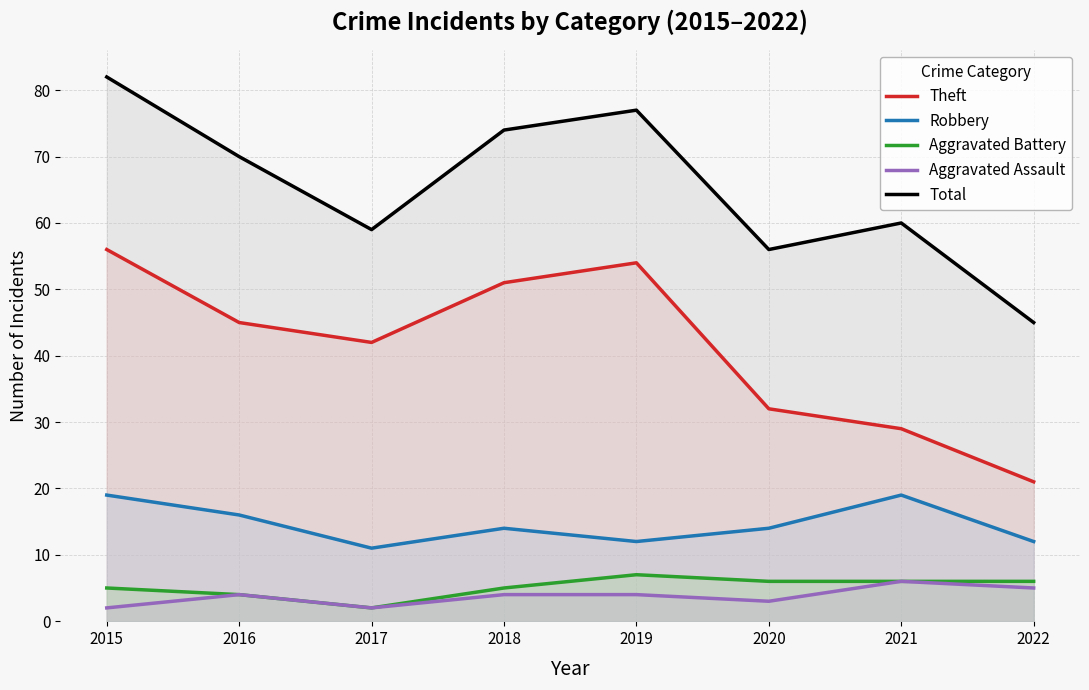

How many lines are shown in the chart?

5